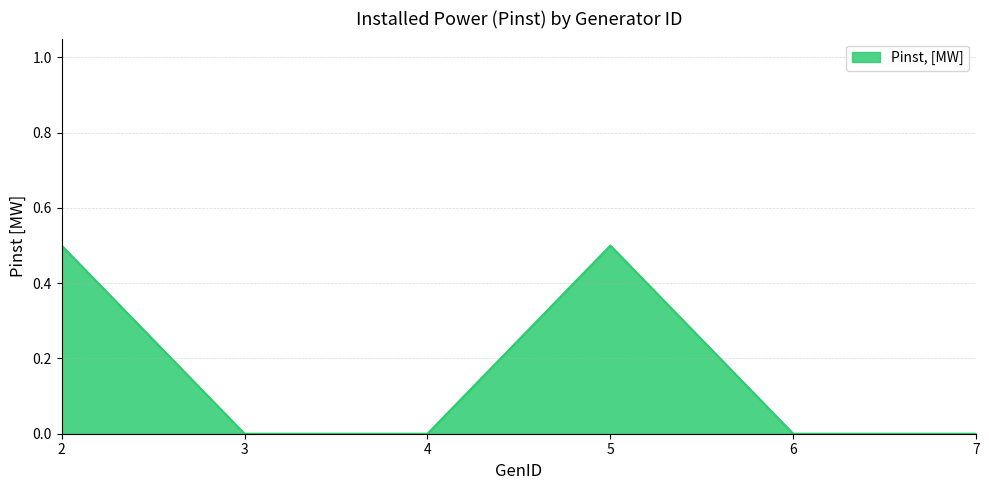

True or false: there are more than 2 points higher than both neighbors.

False